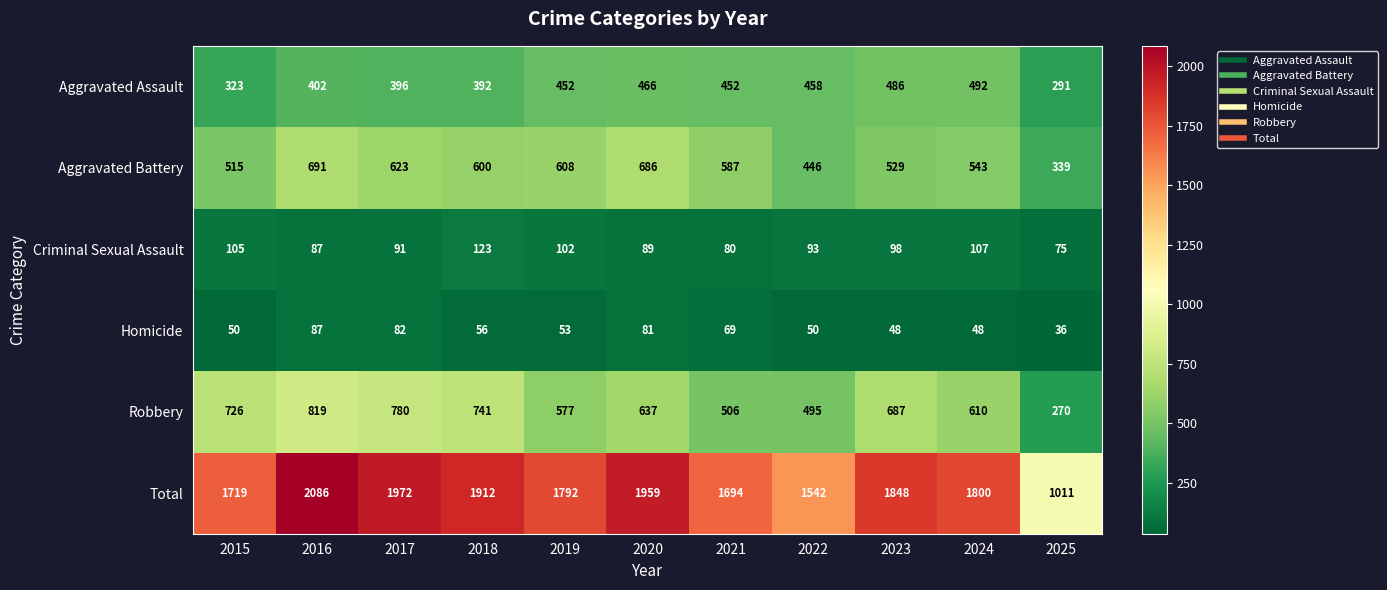

How many data points does each series have?

11